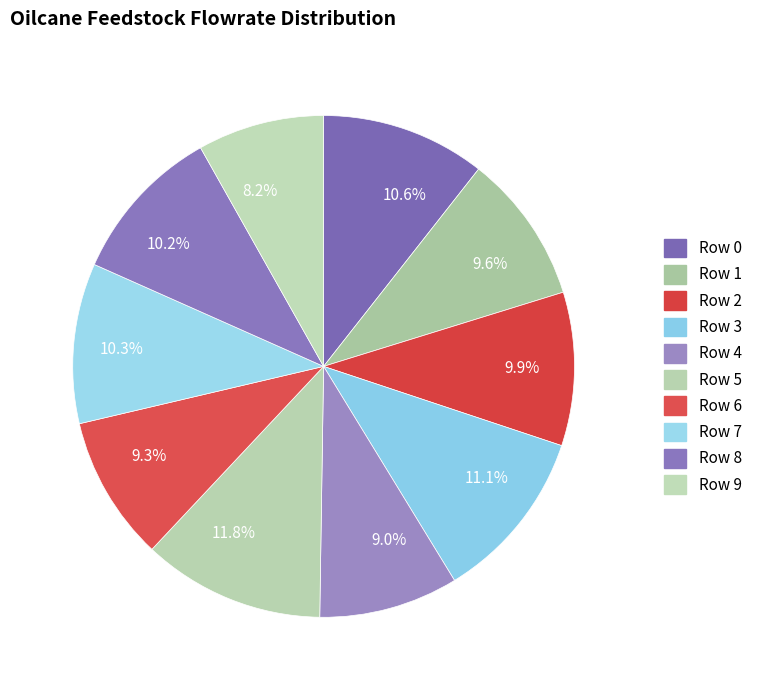

Which category has the biggest portion of the pie?

11.8%